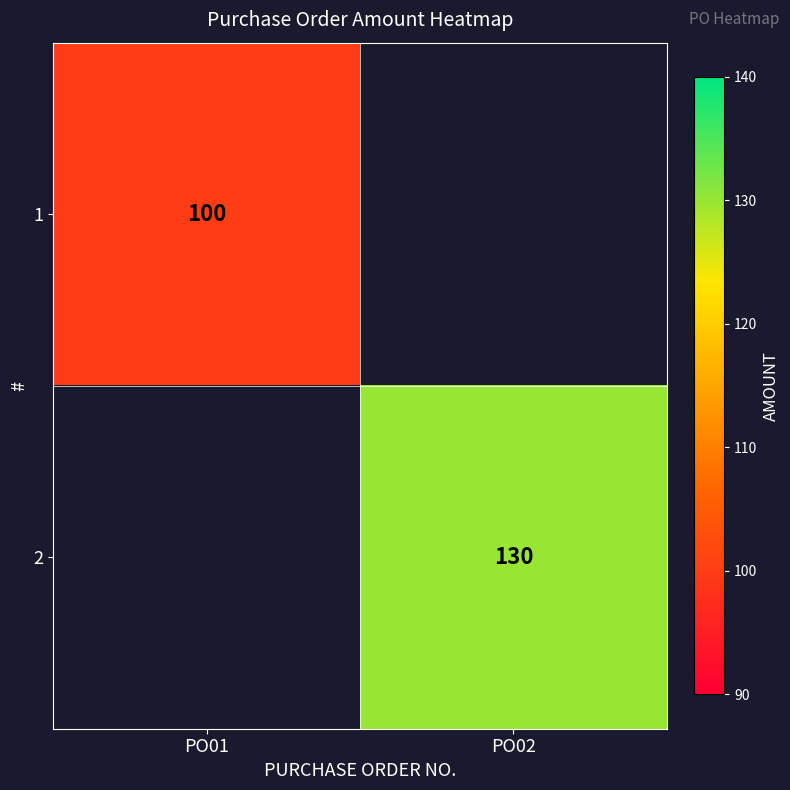

Which category has the lowest value across all series?

PO01